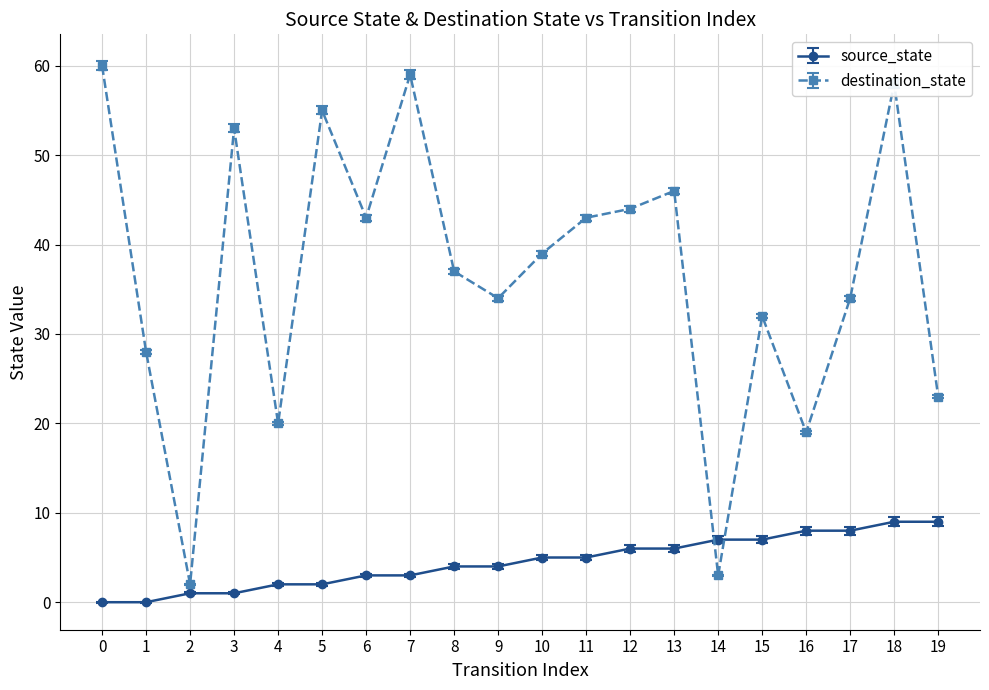

What are all the series names shown in the legend?

source_state, destination_state